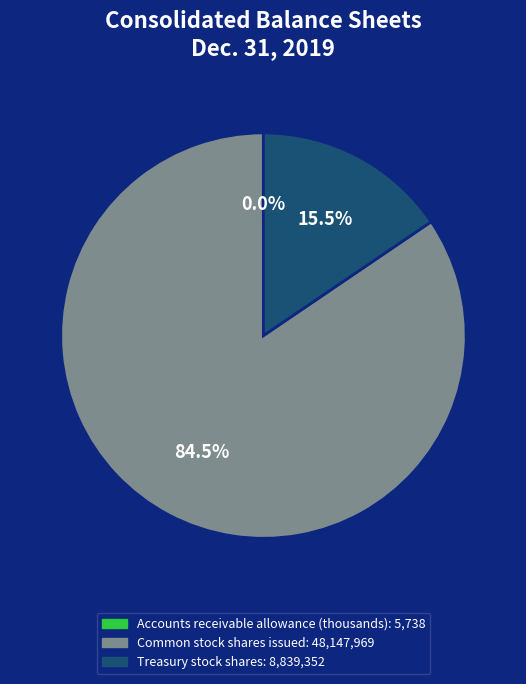

Is there any slice that represents more than half of the pie?

Yes